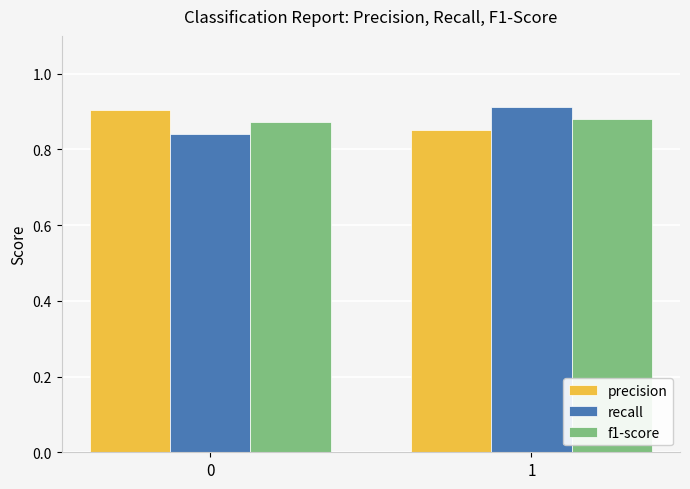

List the labels in order of recall value, smallest first.

0, 1